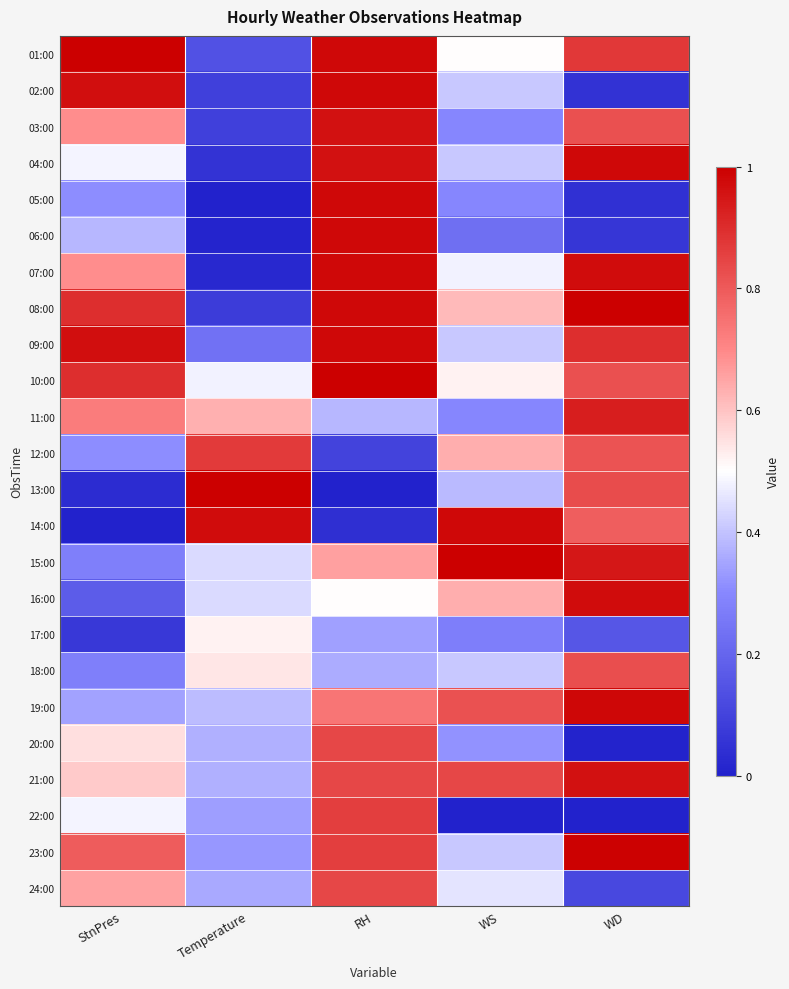

Rank the series at RH from lowest to highest value.

13:00, 14:00, 12:00, 17:00, 18:00, 11:00, 16:00, 15:00, 19:00, 20:00, 21:00, 24:00, 22:00, 23:00, 03:00, 04:00, 01:00, 02:00, 05:00, 06:00, 07:00, 08:00, 09:00, 10:00